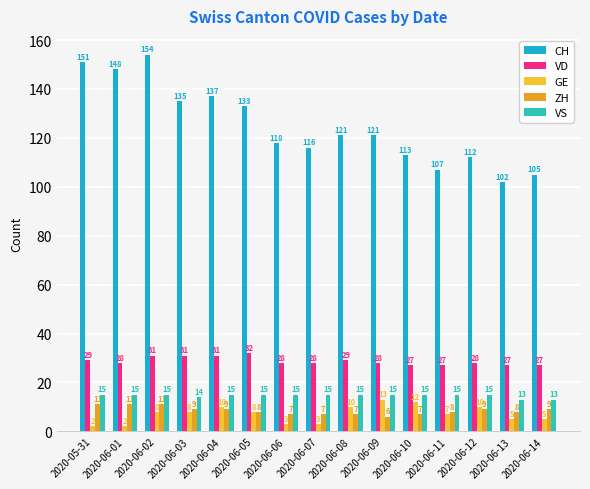

The ZH series shows 4 at 2020-06-04. True or false?

False